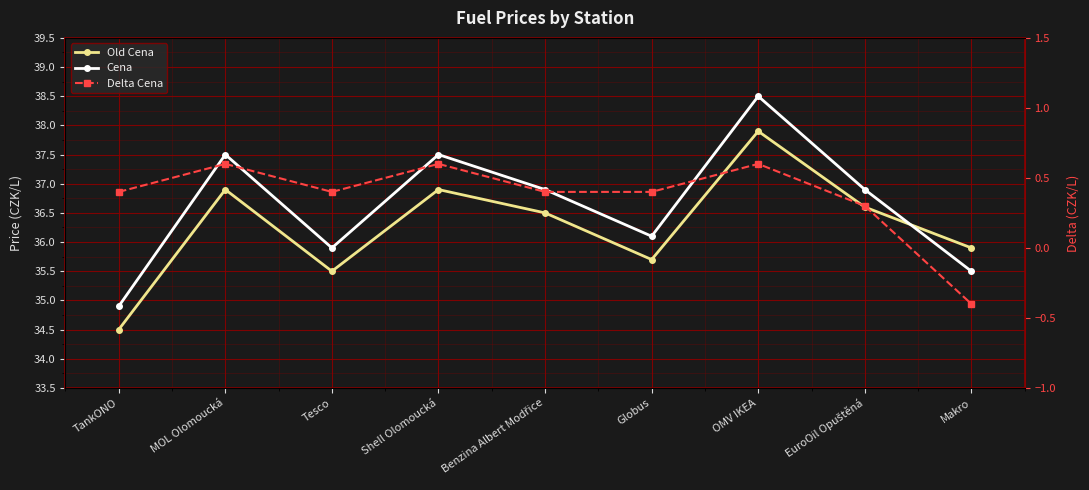

At how many categories does at least one series exceed 17?

9